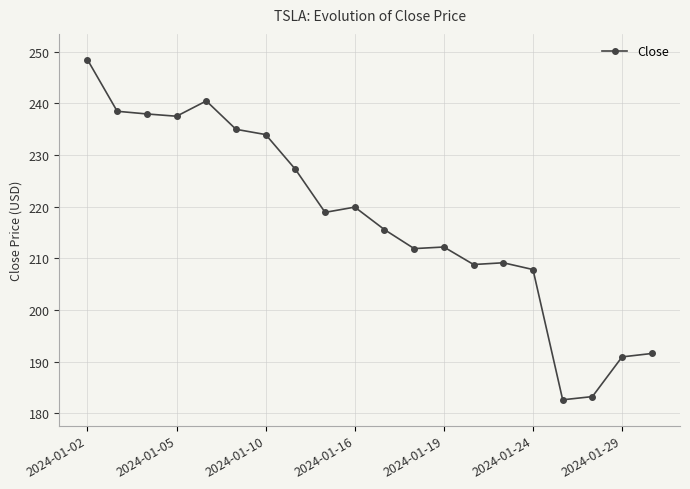

What is the average value?

217.6